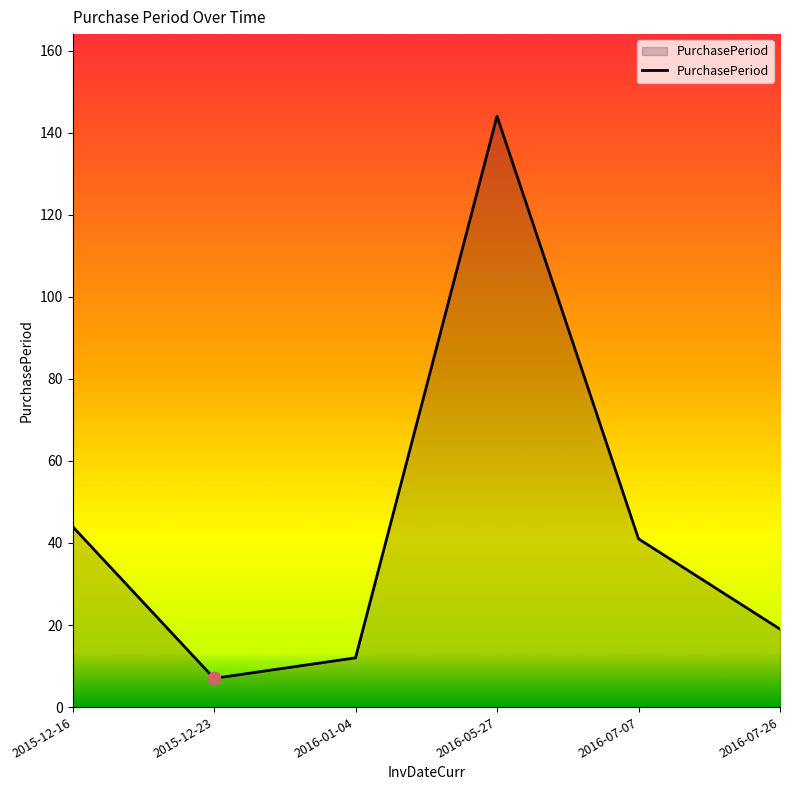

Between 2016-05-27 and 2016-07-07, which is larger?

2016-05-27